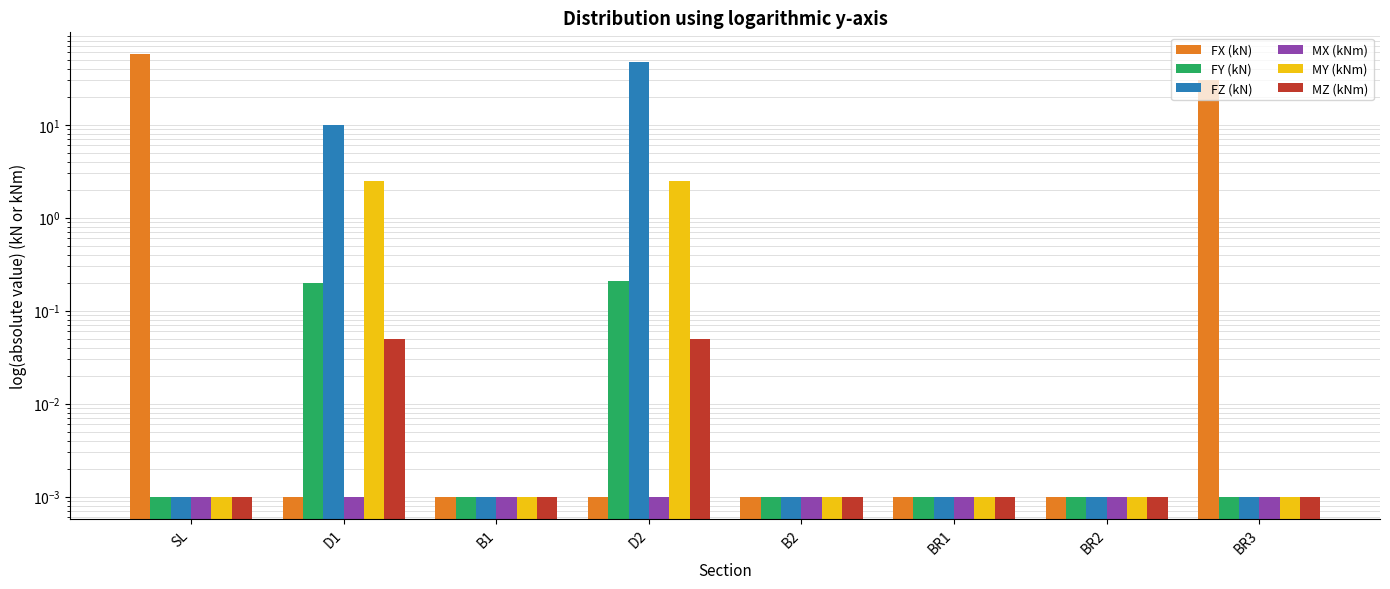

What is the difference between the second highest and minimum values in the MY (kNm) series?

2.5